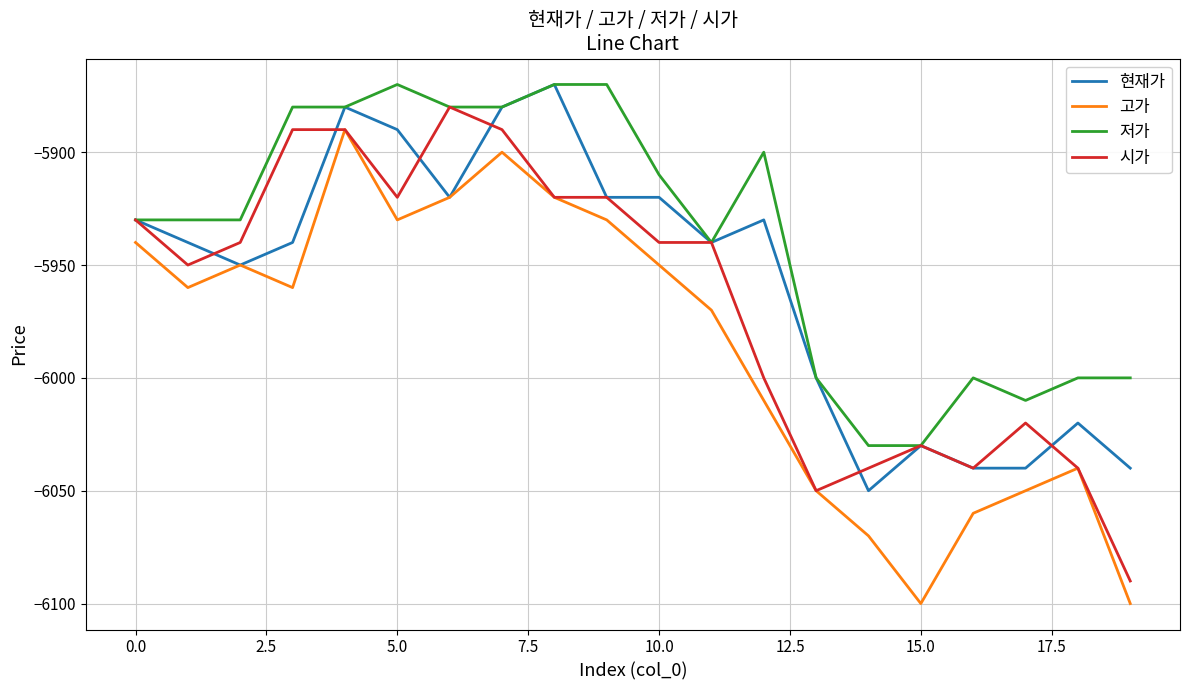

True or false: 고가 and 저가 intersect in this chart.

False